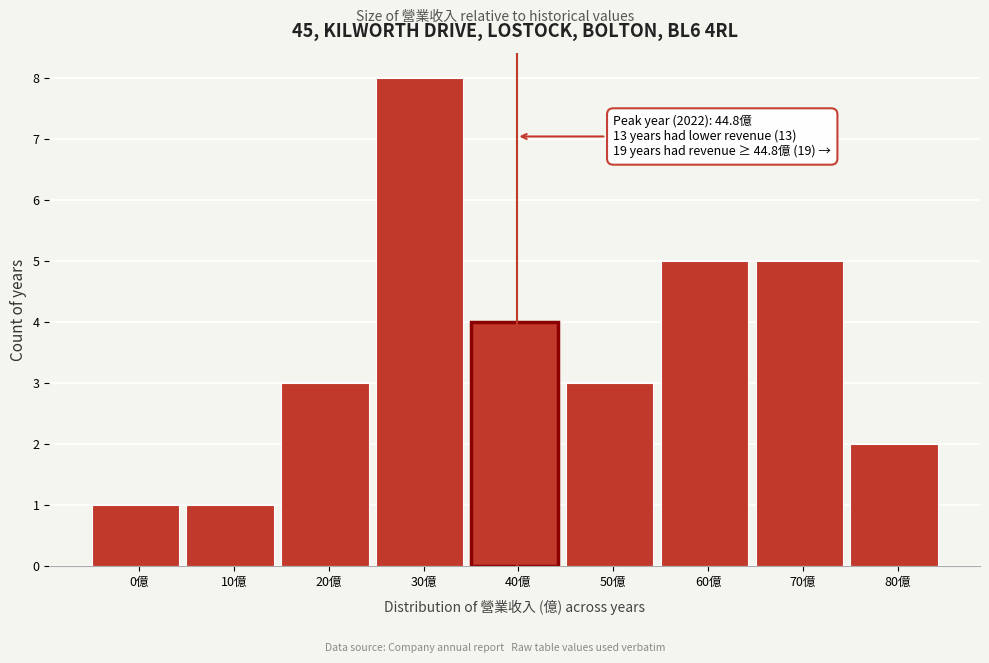

Reading right to left, transcribe all the data shown in this chart.

80億=2	70億=5	60億=5	50億=3	40億=4	30億=8	20億=3	10億=1	0億=1